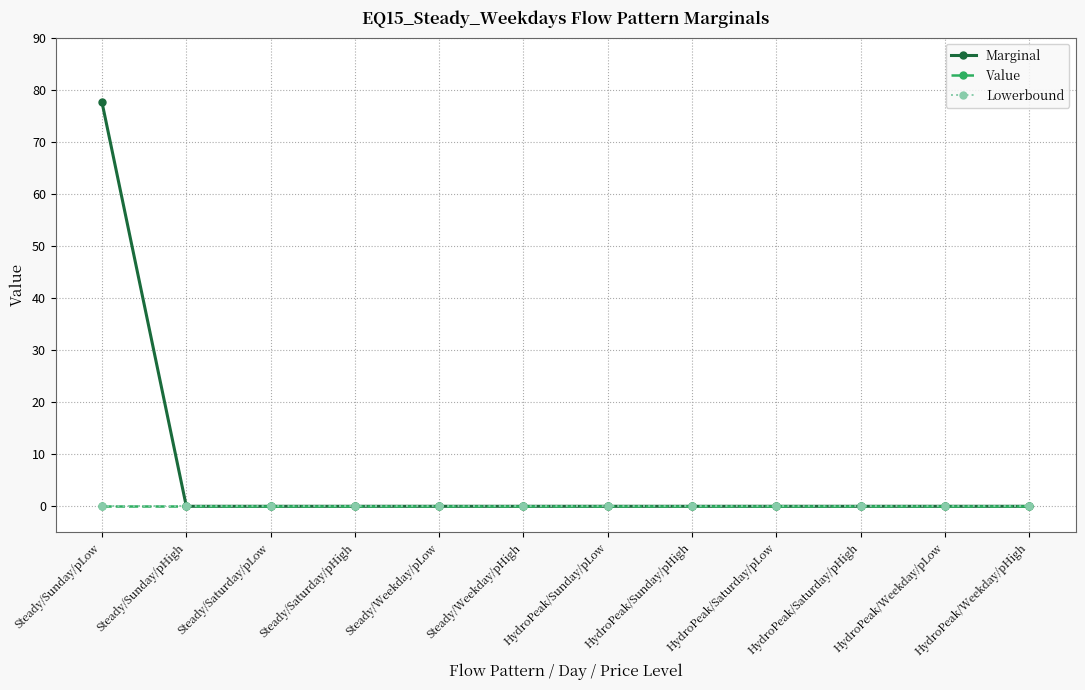

Is this an area chart (filled region under the line)?

No